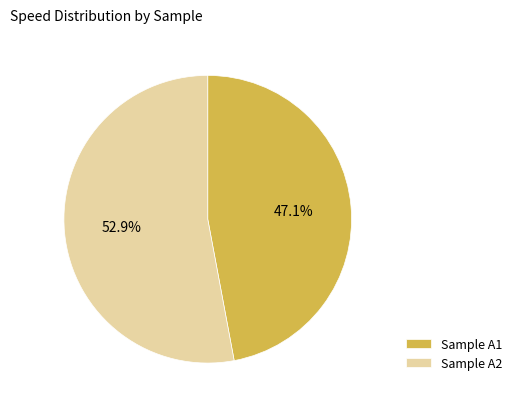

Between Sample A1 and Sample A2, which is larger?

Sample A2